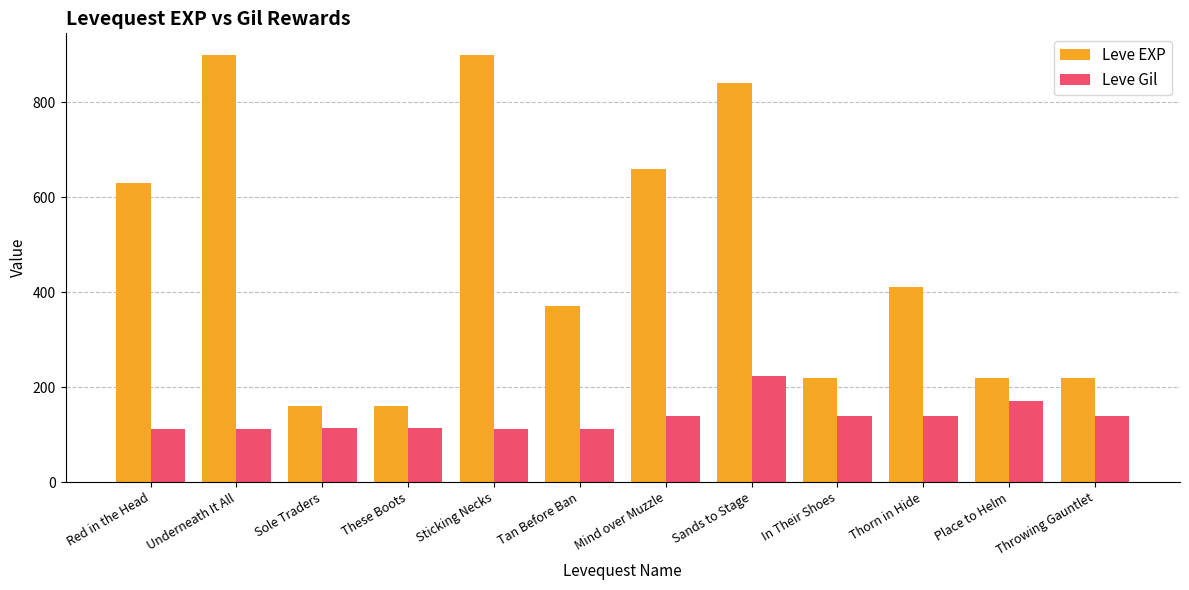

What is the value of the Leve EXP bar at the 8th from the left?

840